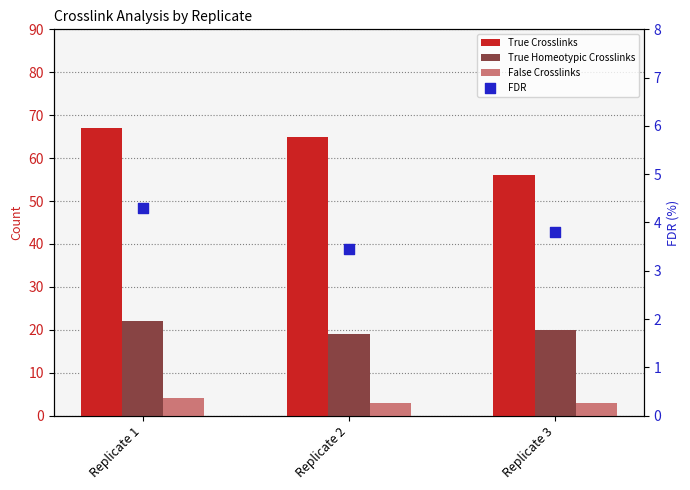

Which series has the largest total across all categories?

True Crosslinks